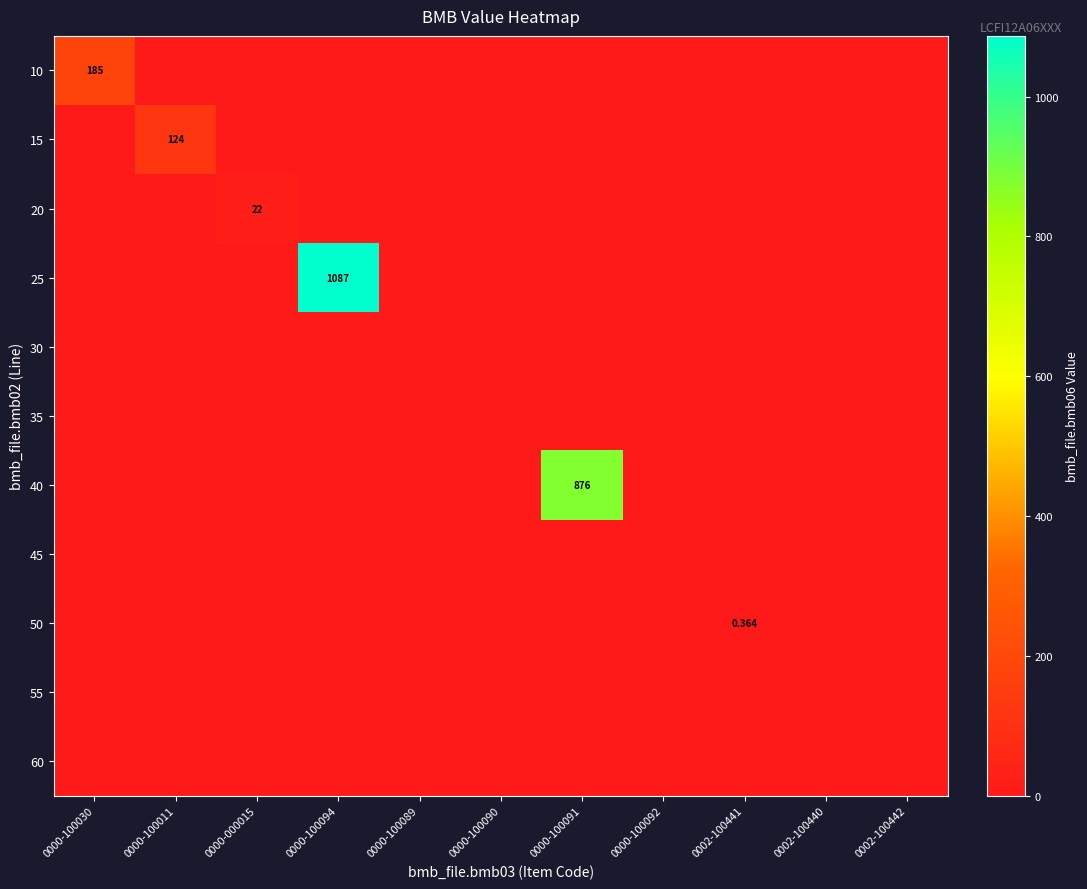

Which label corresponds to the smallest value in the chart?

0000-100011